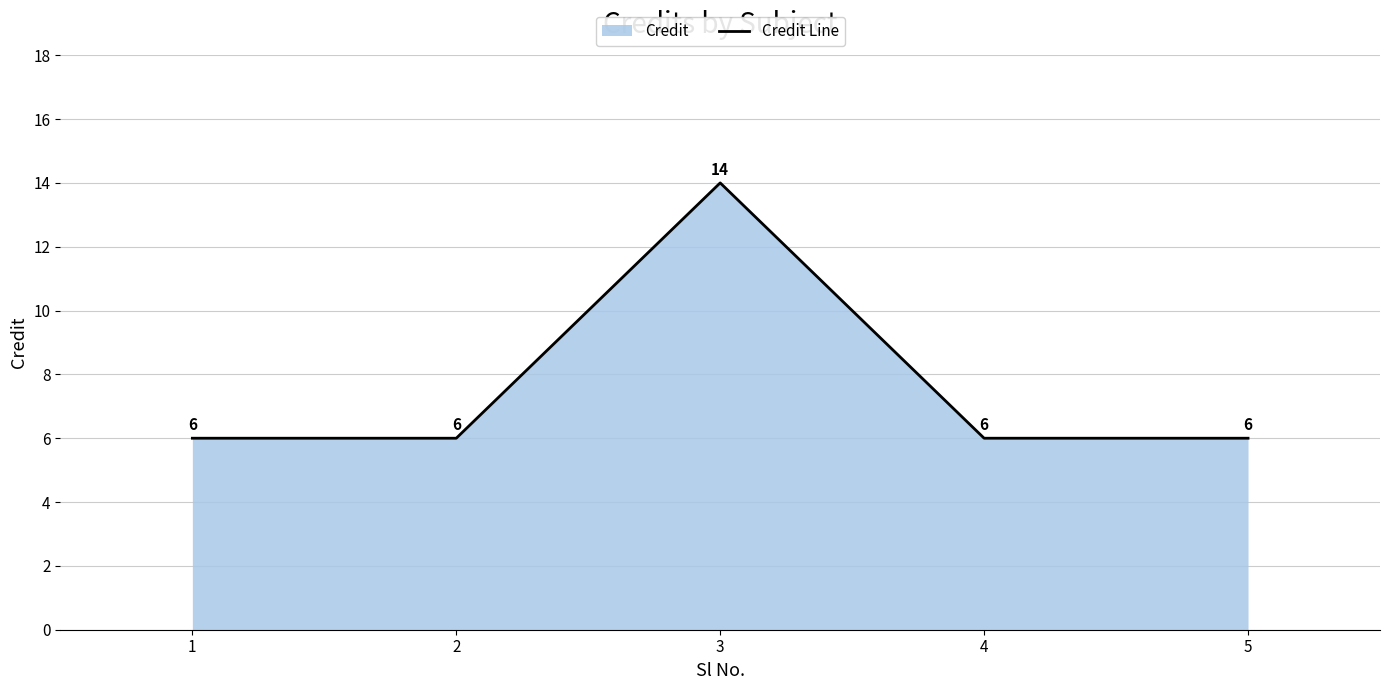

What is the sum of all values?

38